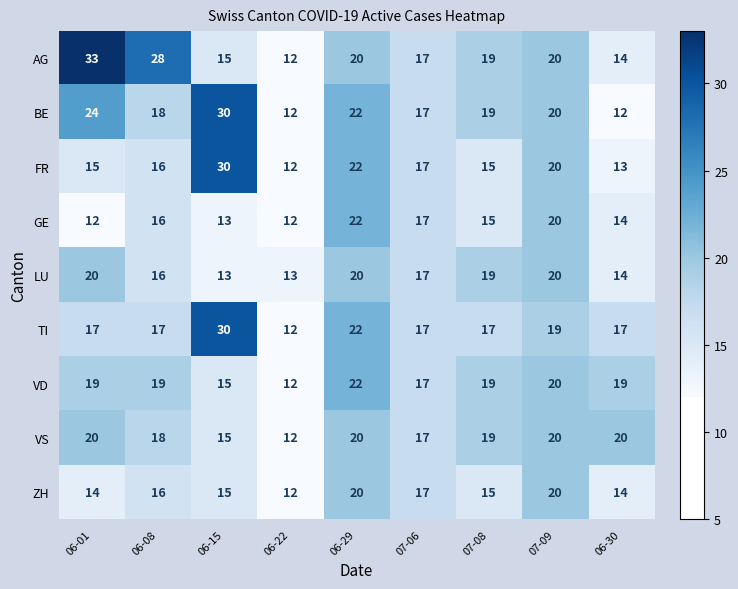

Count the number of data series in this chart.

9